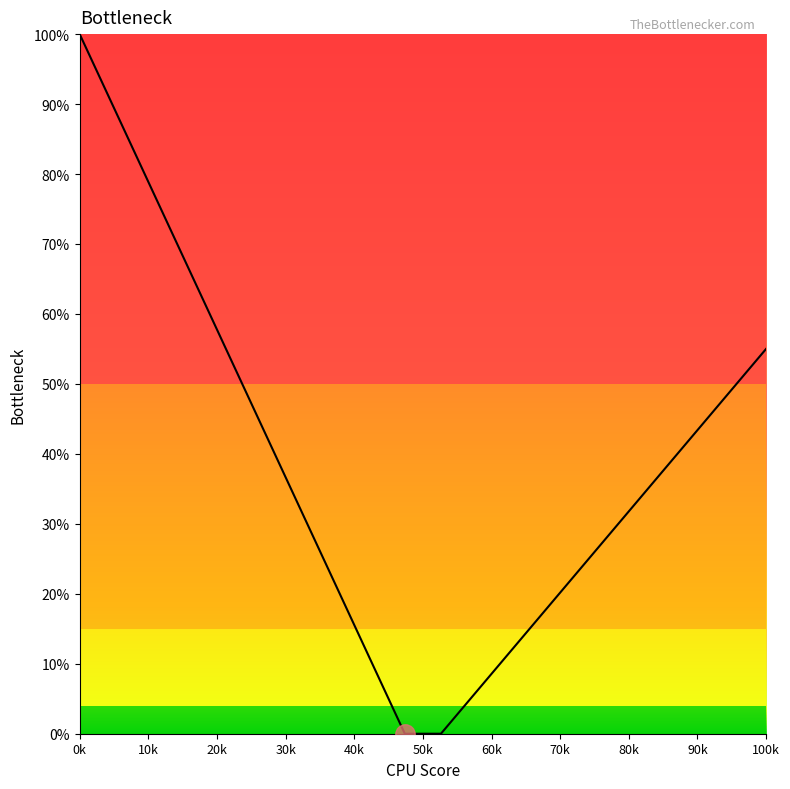

What is the difference between the maximum and minimum values?

100.0